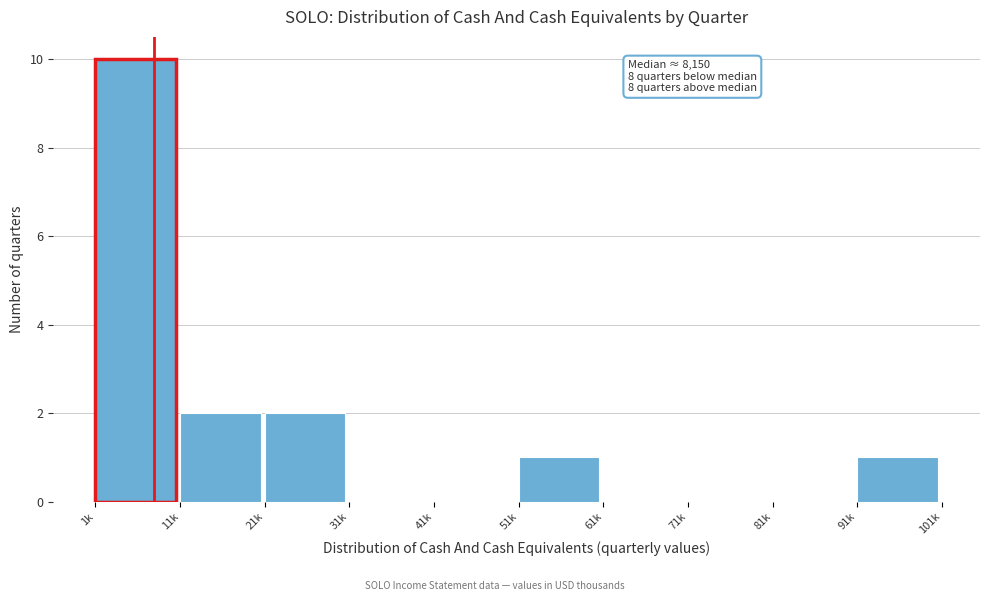

Reading left to right, transcribe all the data shown in this chart.

1k=10	11k=2	21k=2	31k=0	41k=0	51k=1	61k=0	71k=0	81k=0	91k=1